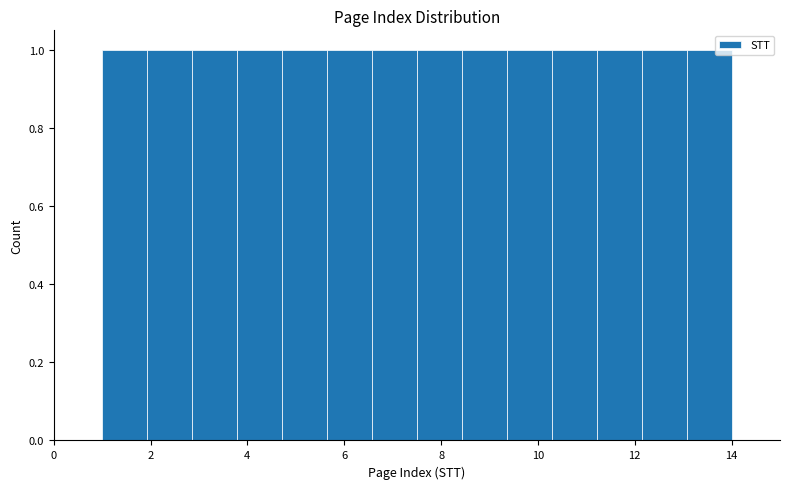

Reading left to right, transcribe this chart: for each bar, give the range it covers on the x-axis and its height. Neither the bar edges nor the heights are printed on the chart, so give them approximately, as read against the axes.

1.0 to 2.0: 1
2.0 to 2.8: 1
2.8 to 3.8: 1
3.8 to 4.8: 1
4.8 to 5.6: 1
5.6 to 6.6: 1
6.6 to 7.6: 1
7.6 to 8.4: 1
8.4 to 9.4: 1
9.4 to 10.2: 1
10.2 to 11.2: 1
11.2 to 12.2: 1
12.2 to 13.0: 1
13.0 to 14.0: 1